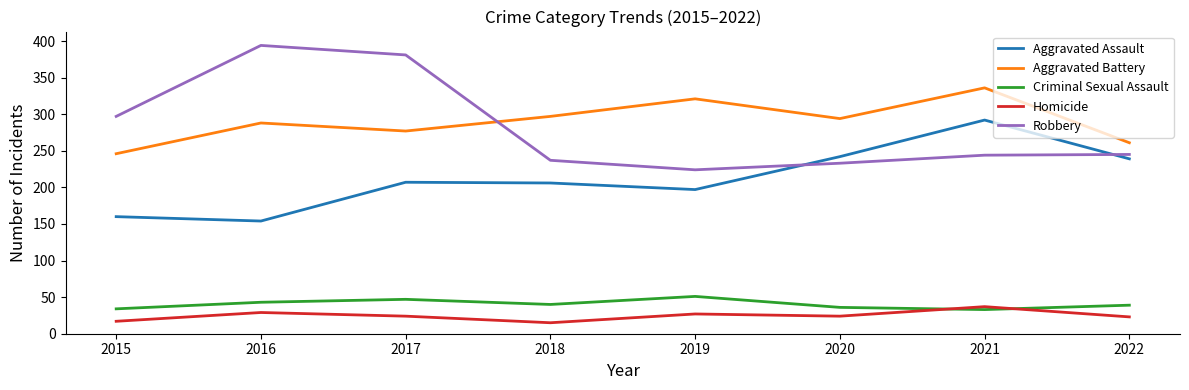

How many Aggravated Battery values are between 277 and 321?

5